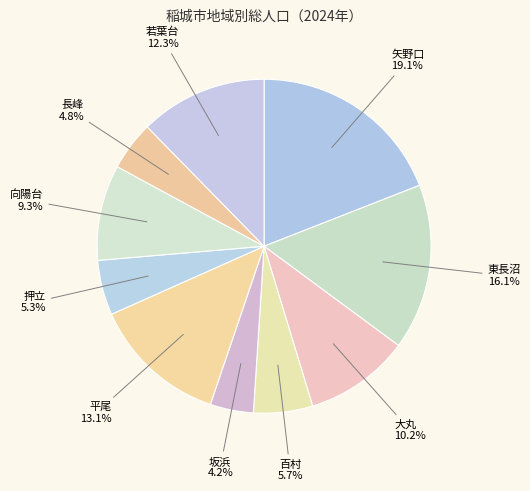

Is it true that 百村 is 6% of the pie?

True